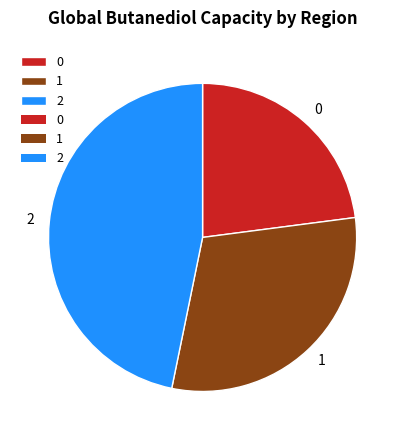

What is the ratio of the value at 1 to the value at 2?

0.6